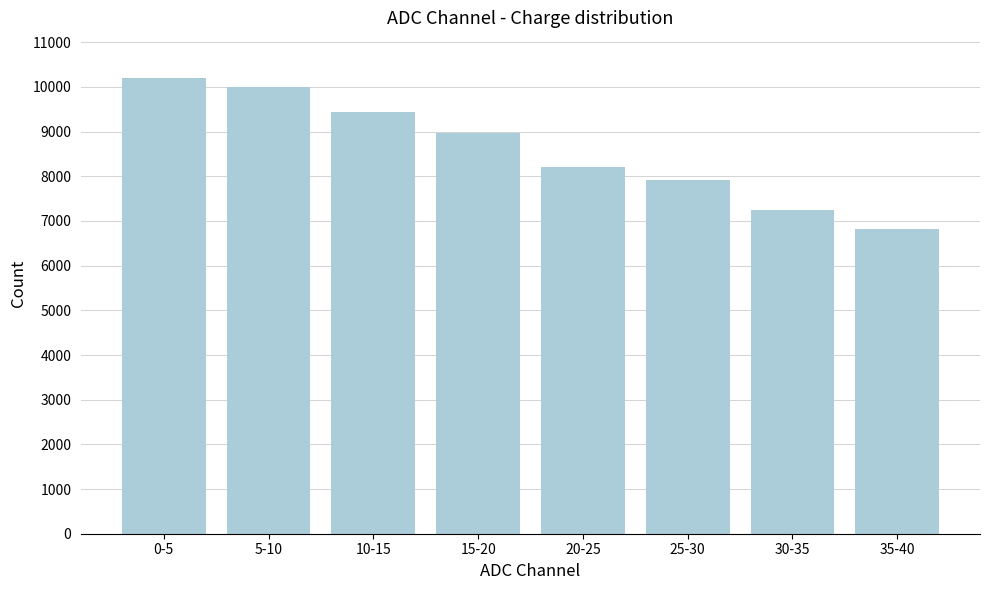

Reading right to left, extract all data points from this chart.

35-40=6814	30-35=7254	25-30=7908	20-25=8203	15-20=8965	10-15=9439	5-10=9989	0-5=10202